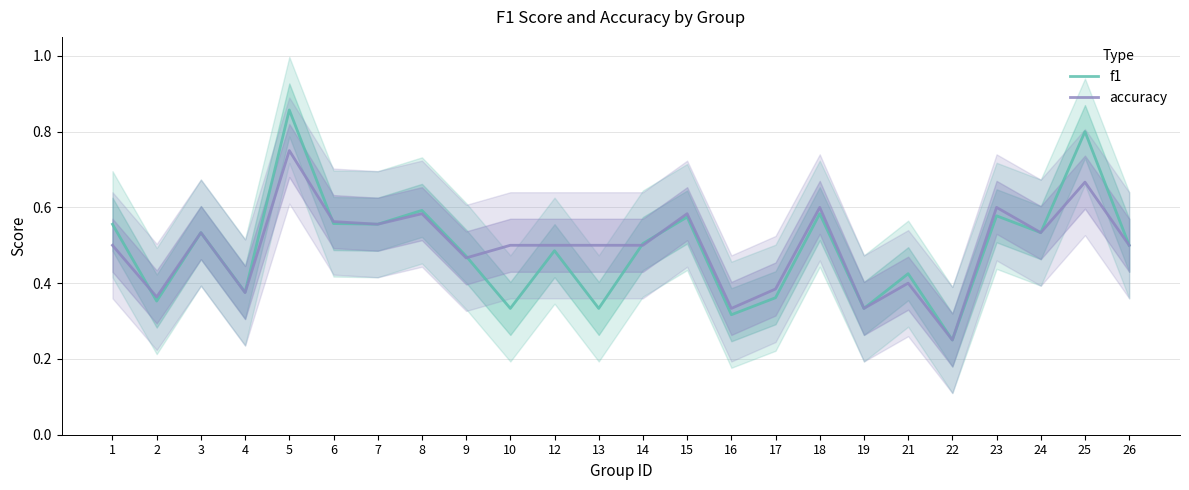

Reading left to right, transcribe all the data shown in this chart.

f1: 0.6	0.4	0.5	0.4	0.9	0.6	0.6	0.6	0.5	0.3	0.5	0.3	0.5	0.6	0.3	0.4	0.6	0.3	0.4	0.2	0.6	0.5	0.8	0.5
accuracy: 0.5	0.4	0.5	0.4	0.8	0.6	0.6	0.6	0.5	0.5	0.5	0.5	0.5	0.6	0.3	0.4	0.6	0.3	0.4	0.2	0.6	0.5	0.7	0.5